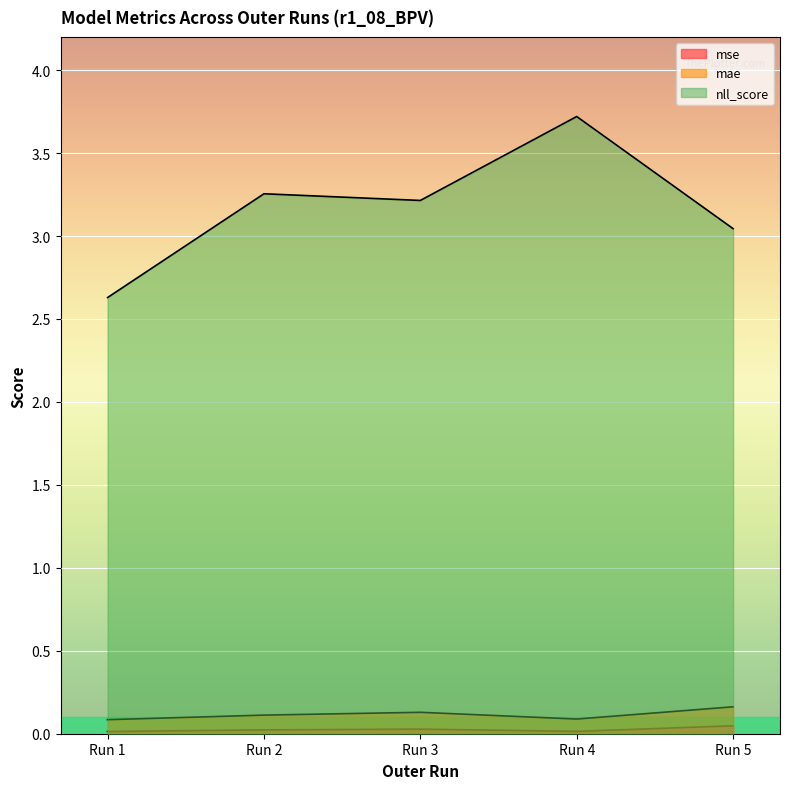

List the labels in order of mae value, smallest first.

Run 1, Run 4, Run 2, Run 3, Run 5